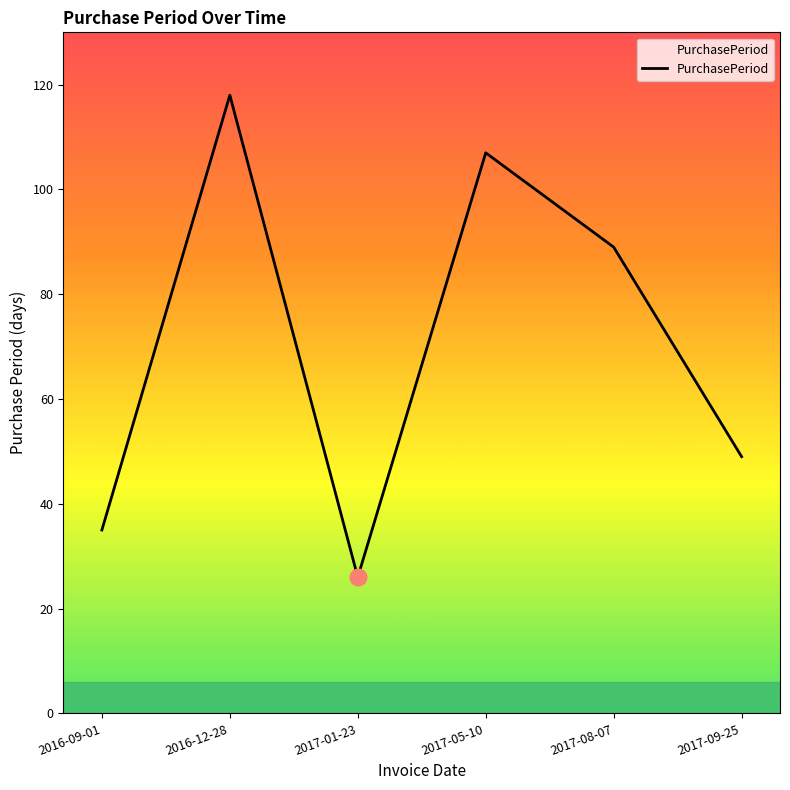

True or false: the data shows 89 at 2017-08-07.

True